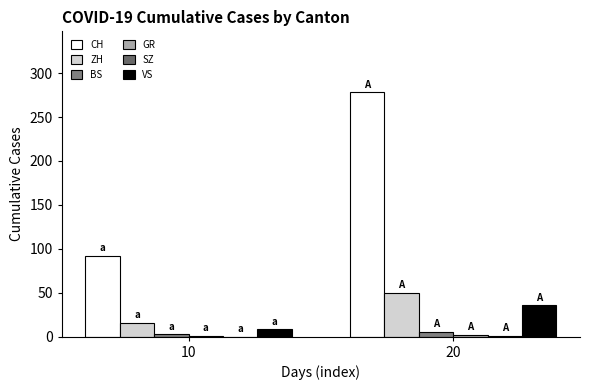

How many data points does each series have?

2